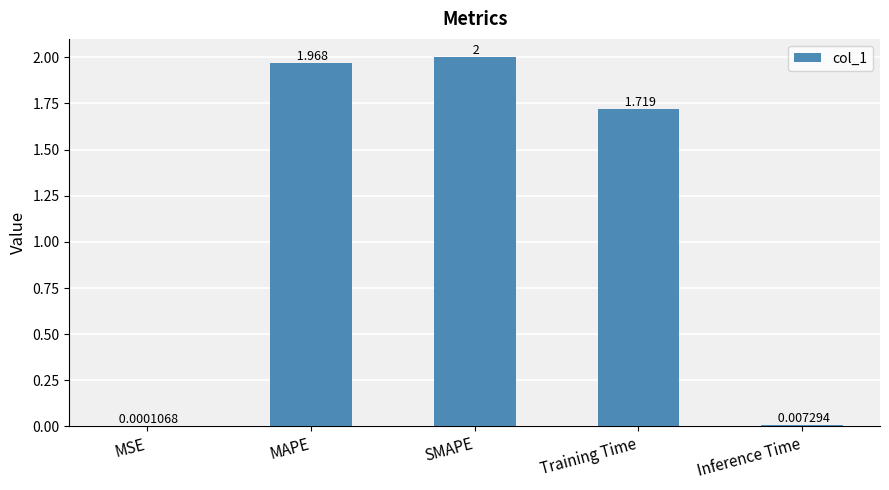

Where is the data nearest to the value 1?

Training Time